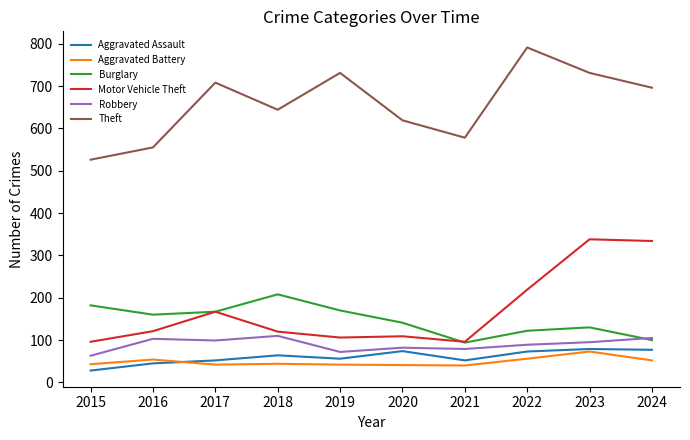

What is the difference between the Aggravated Assault values at 2023 and 2018?

15